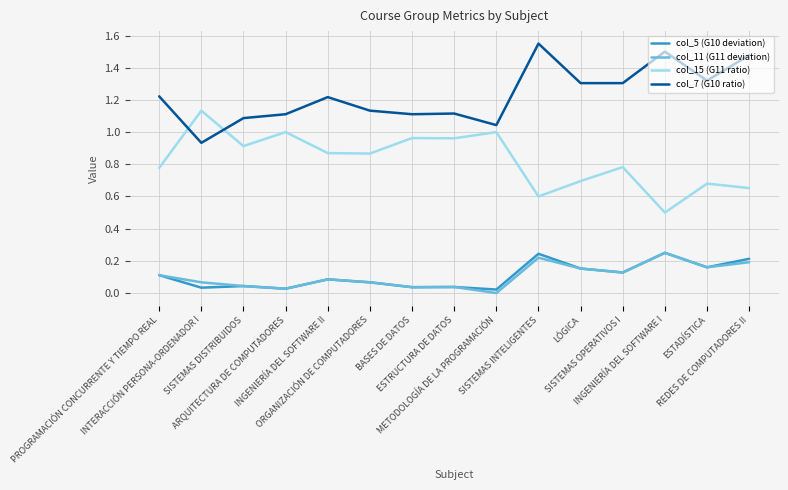

True or false: col_11 (G11 deviation) and col_15 (G11 ratio) cross at least once.

False